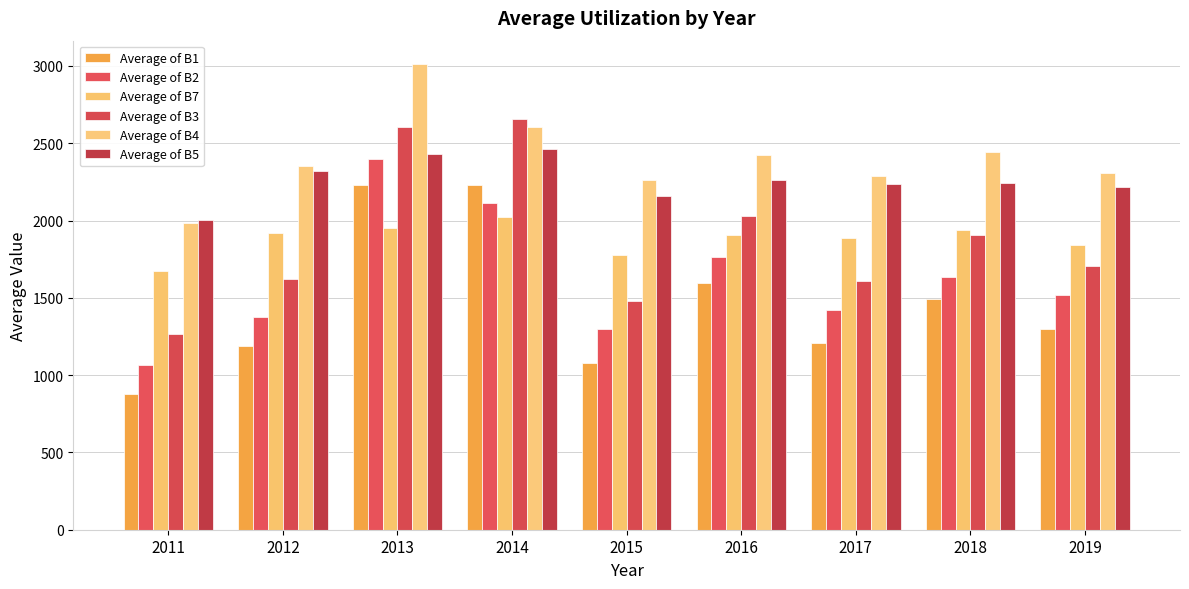

How many categories are shown in the chart?

9